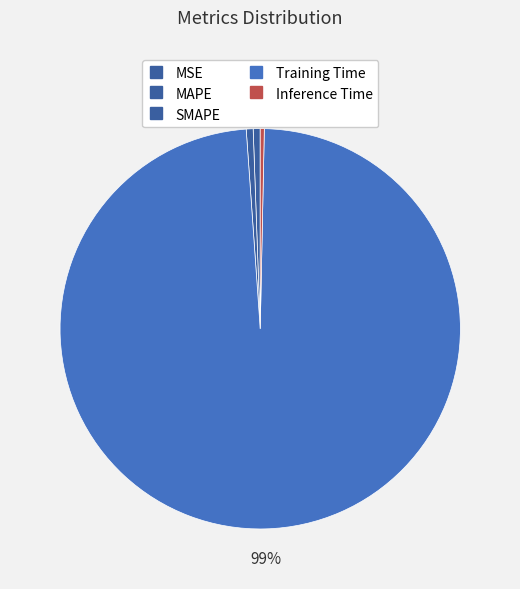

What percentage is the SMAPE slice, to the nearest percent?

1%